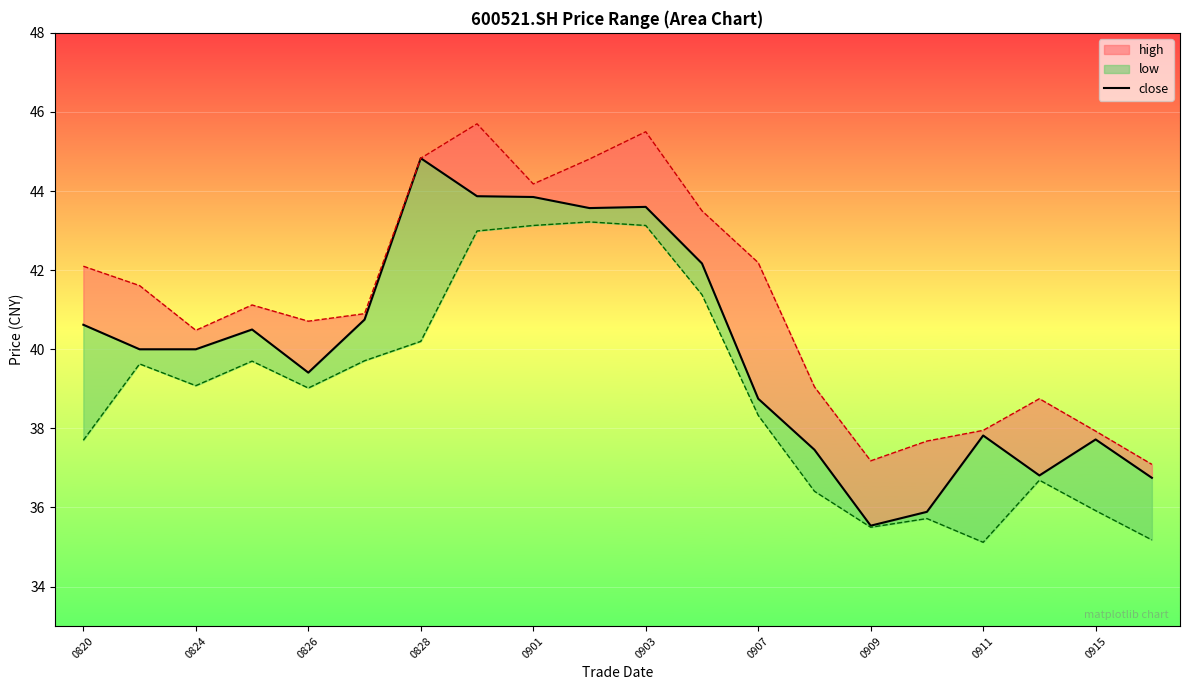

How many data points are above 40?

9